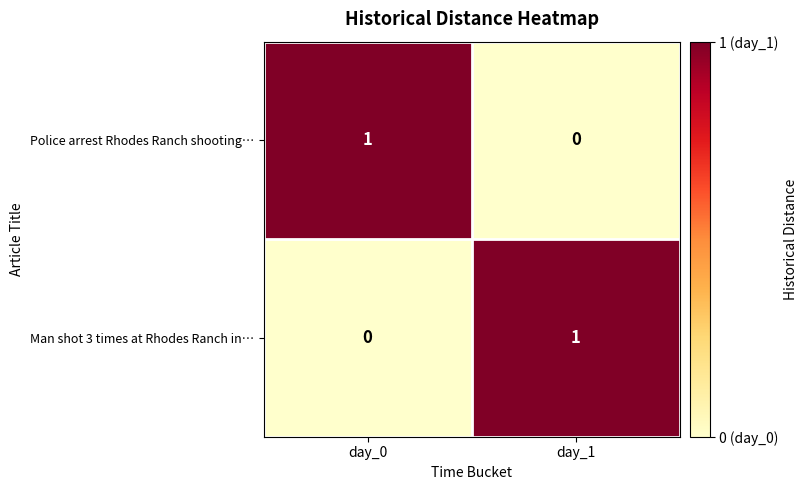

The Police arrest Rhodes Ranch shooting… series shows 1 at day_1. True or false?

False